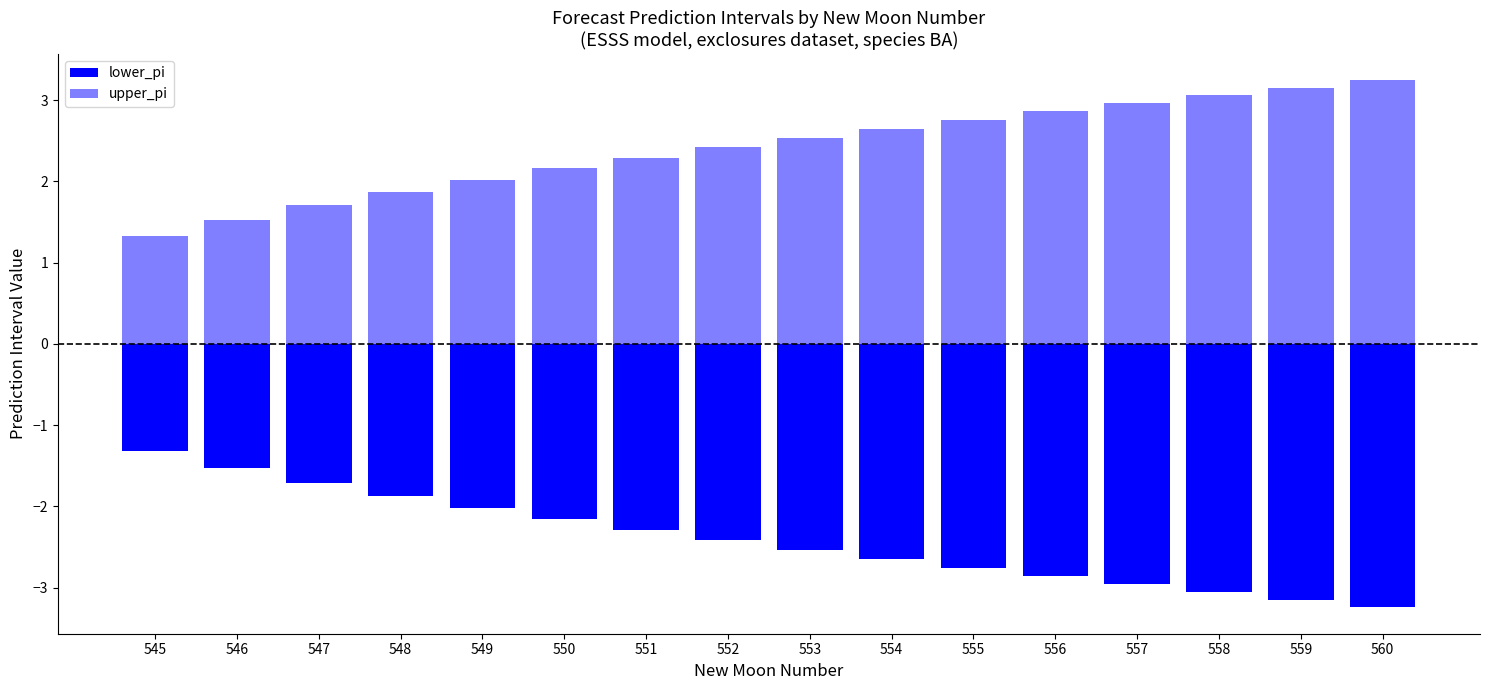

The value of lower_pi at 550 is -2.2. True or false?

True